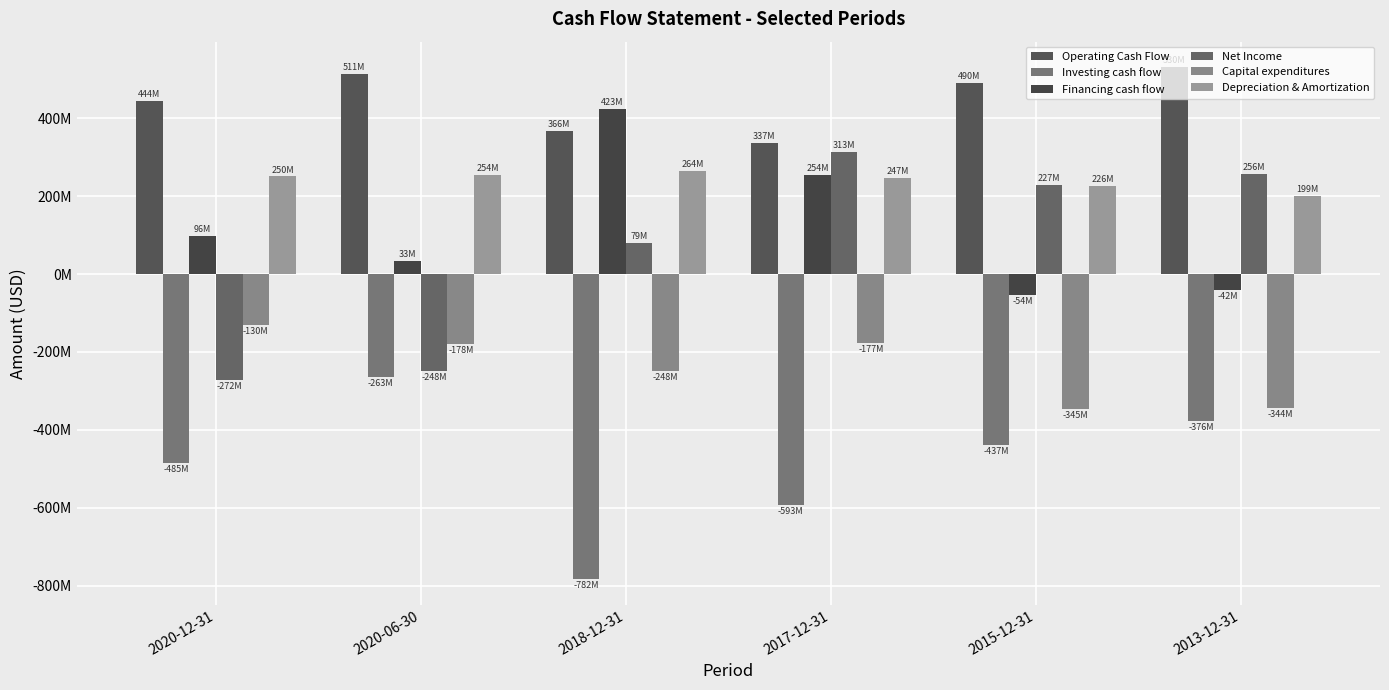

True or false: Capital expenditures has a value of -177222000 at 2017-12-31.

True